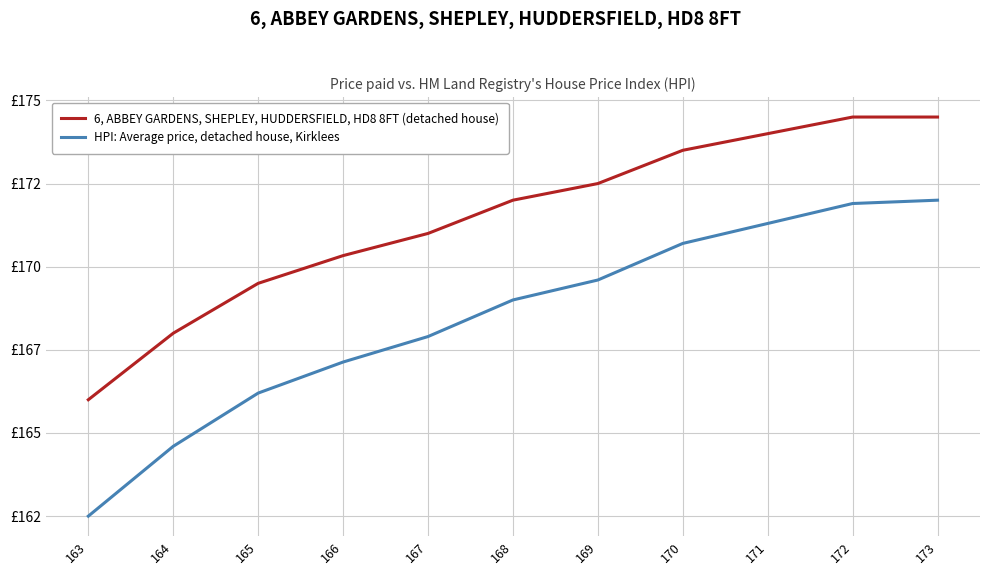

What are all the series names shown in the legend?

6, ABBEY GARDENS, SHEPLEY, HUDDERSFIELD, HD8 8FT (detached house), HPI: Average price, detached house, Kirklees